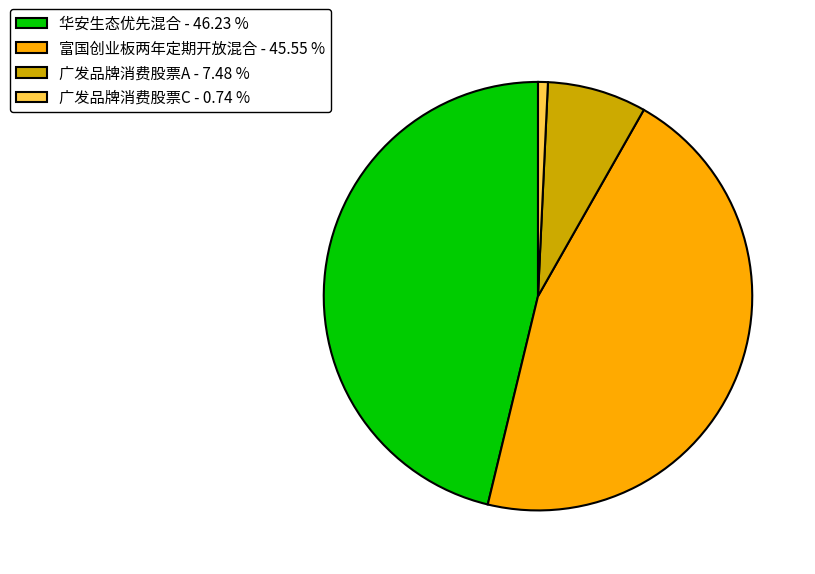

The 广发品牌消费股票A slice represents 7% of the pie. True or false?

True